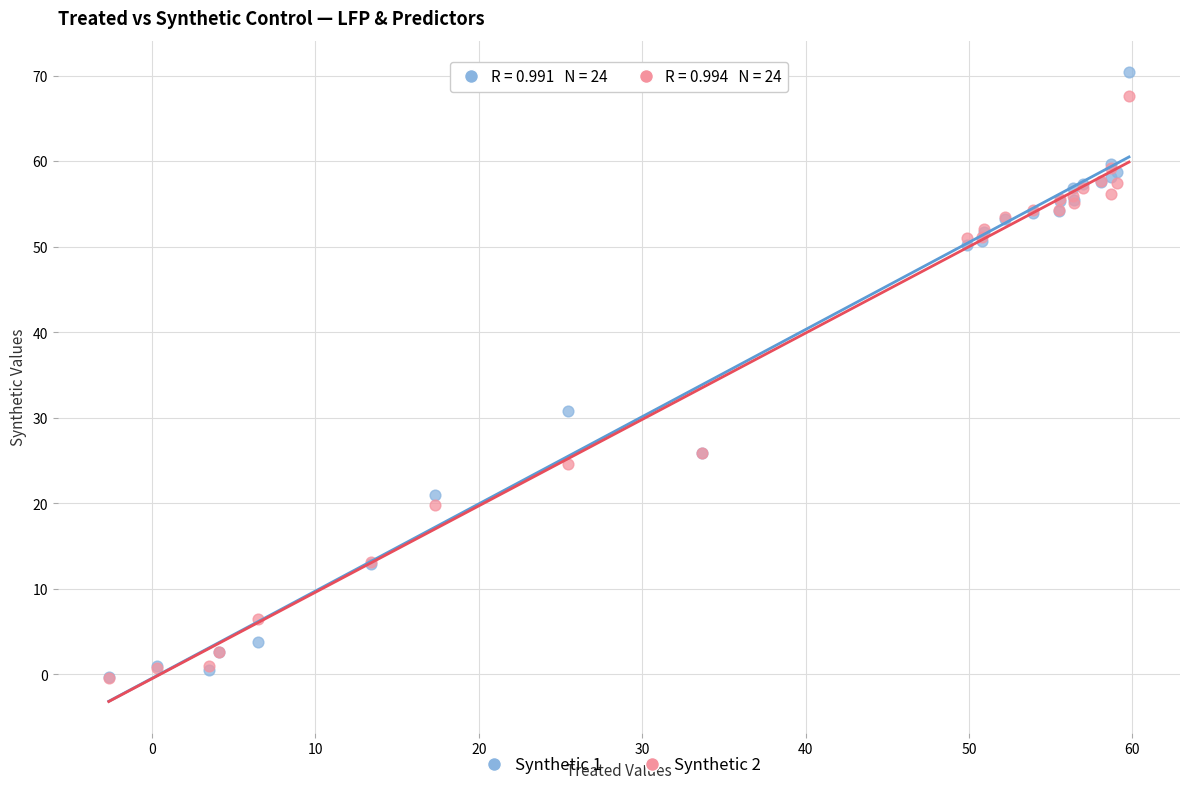

What are all the series names shown in the legend?

Synthetic 1, Synthetic 2